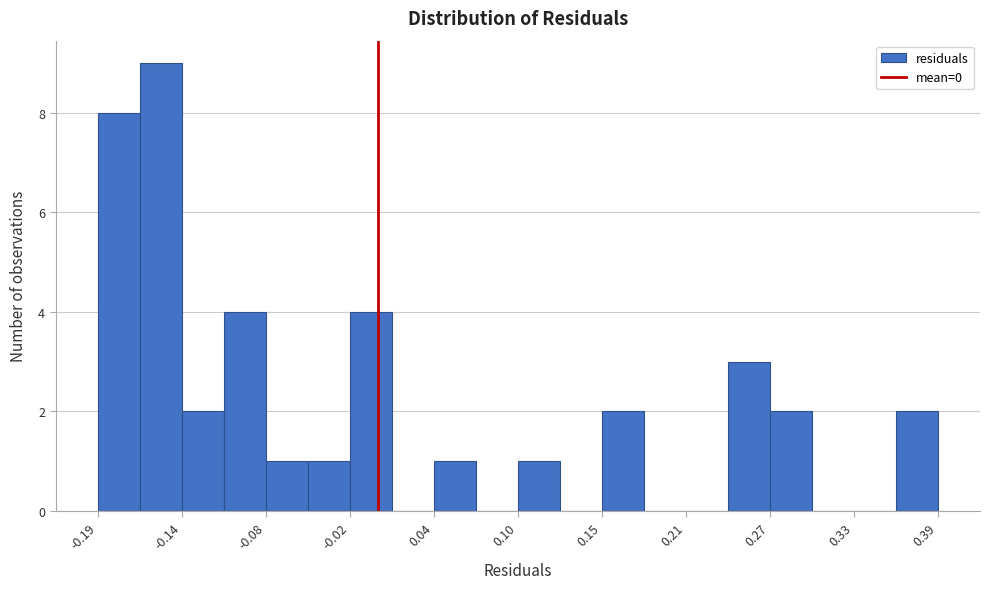

Around what value on the x-axis is the tallest bar? Give the approximate position of its centre, as read against the axis.

-0.15